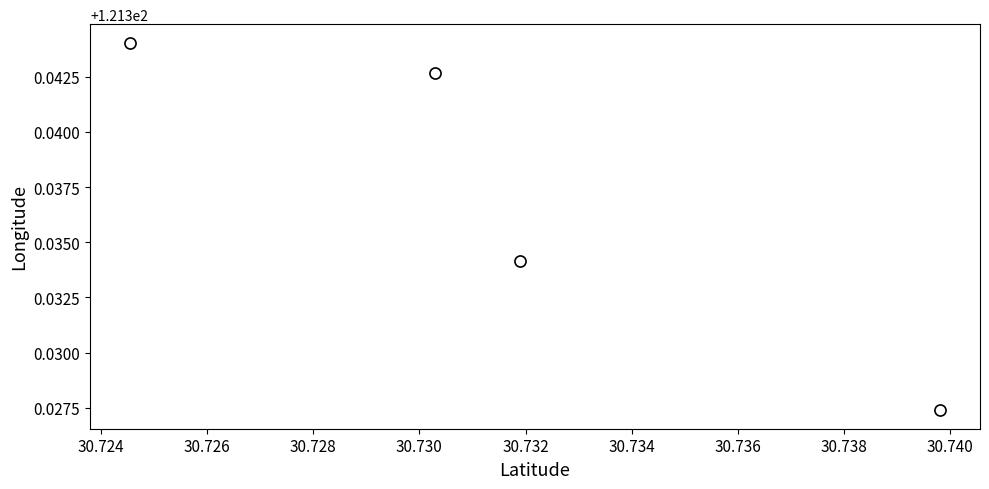

True or false: there are more than 2 points higher than both neighbors.

False